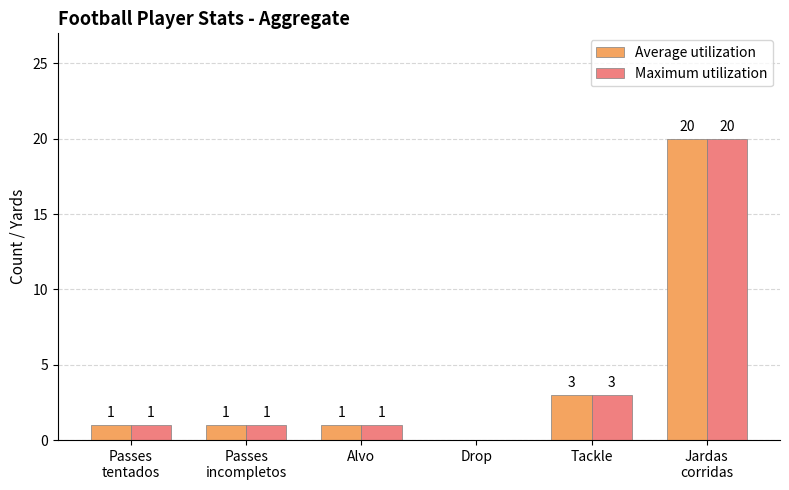

What is the highest value of the Maximum utilization series?

20